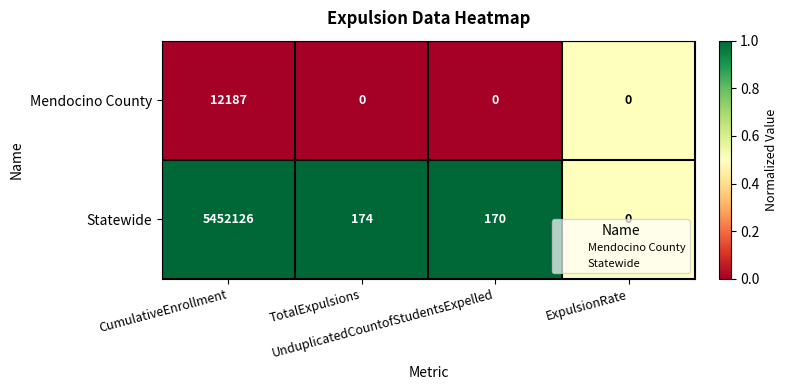

What is the maximum value shown in the chart?

5452126